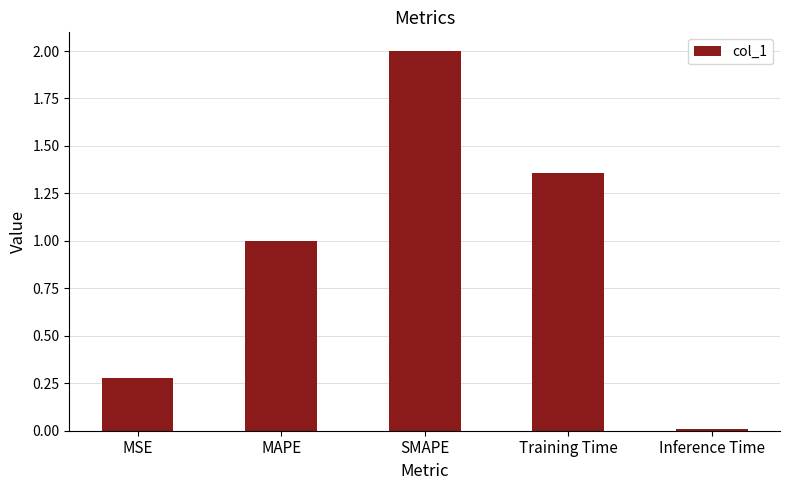

True or false: the data shows 1.3 at SMAPE.

False